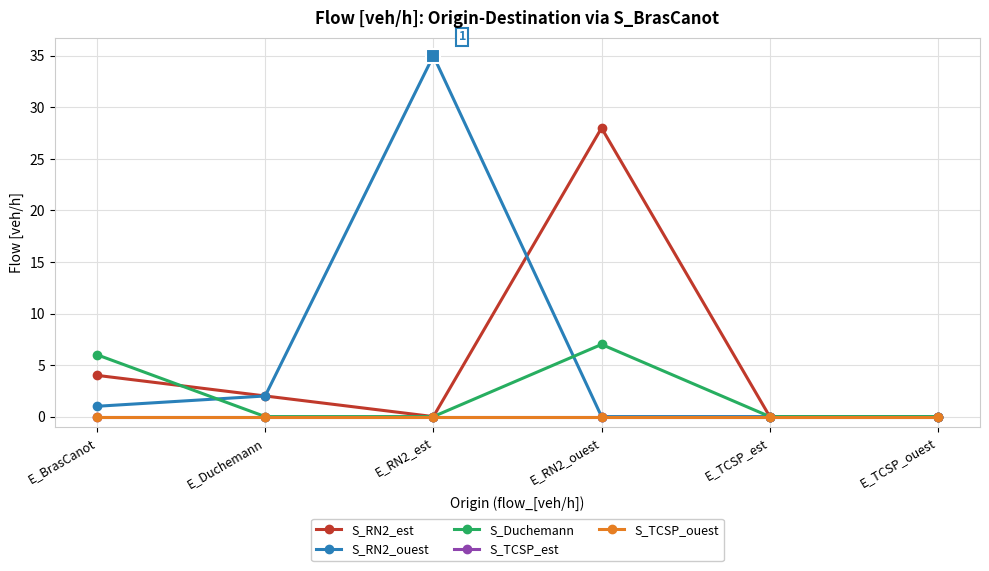

Is it true that S_TCSP_est equals 0 at E_BrasCanot?

True